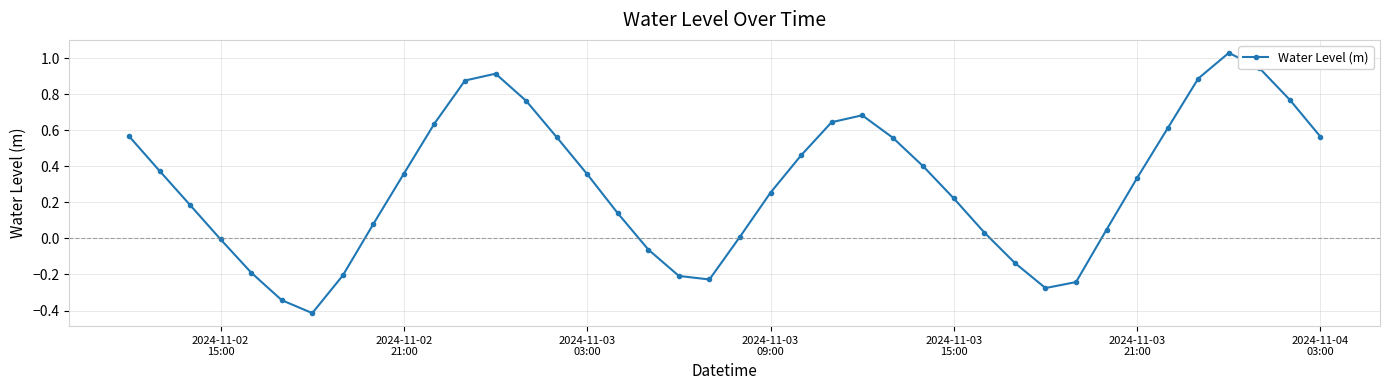

True or false: the data has more than 2 interior local peaks.

True